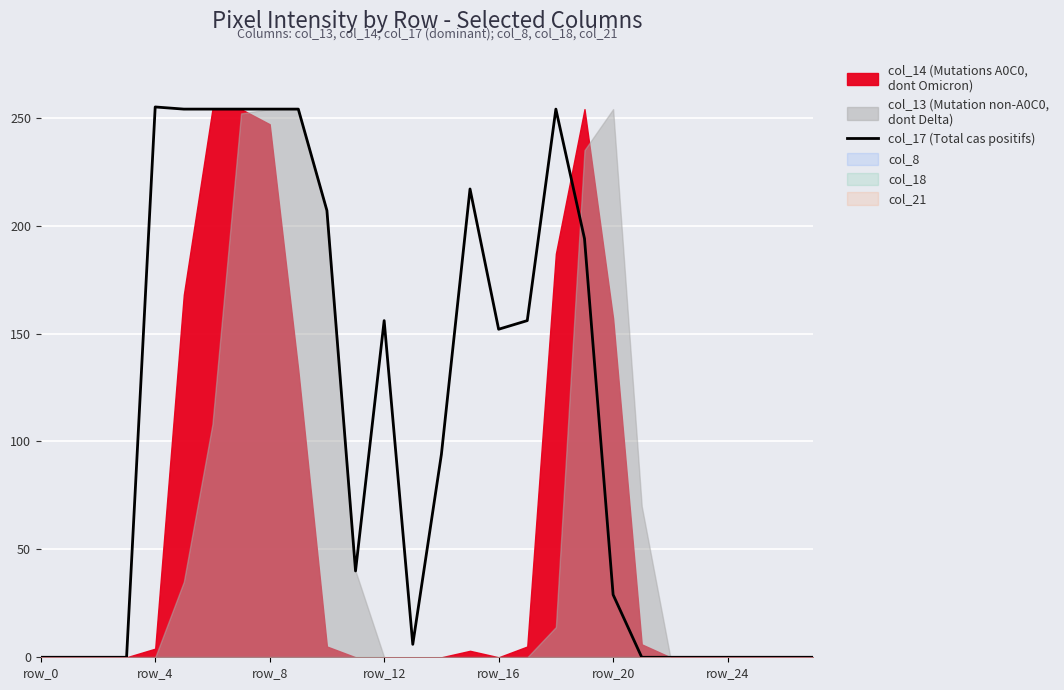

The value of col_17 (Total cas positifs) at row_8 is 254. True or false?

True